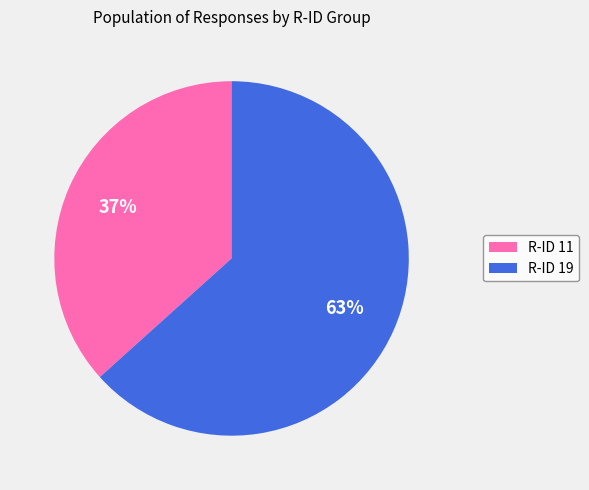

To the nearest percent, what is the average slice percentage?

50%